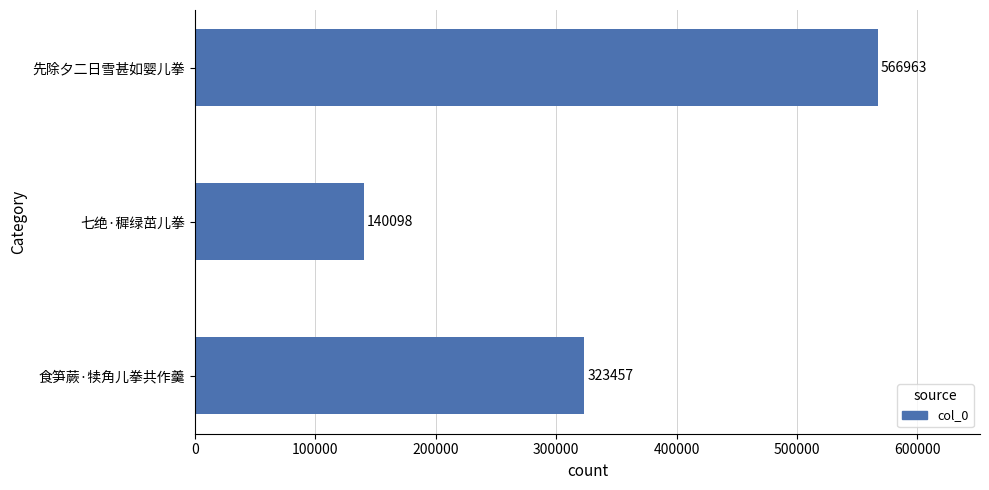

What is the difference between the maximum and second lowest values?

243506